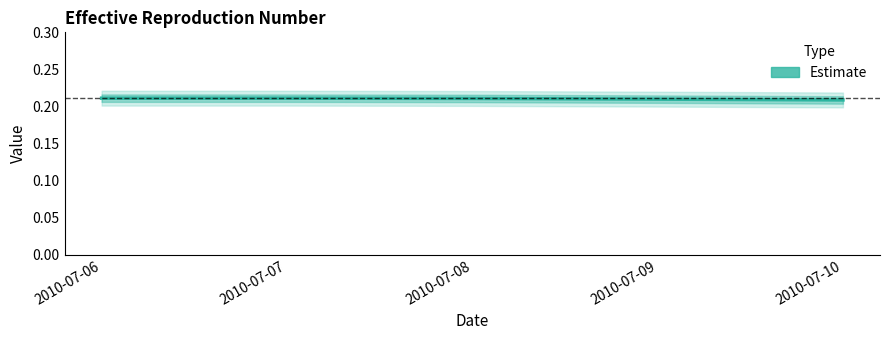

Reading left to right, list all the values displayed in this chart.

2010-07-06=0.2	2010-07-07=0.2	2010-07-08=0.2	2010-07-09=0.2	2010-07-10=0.2